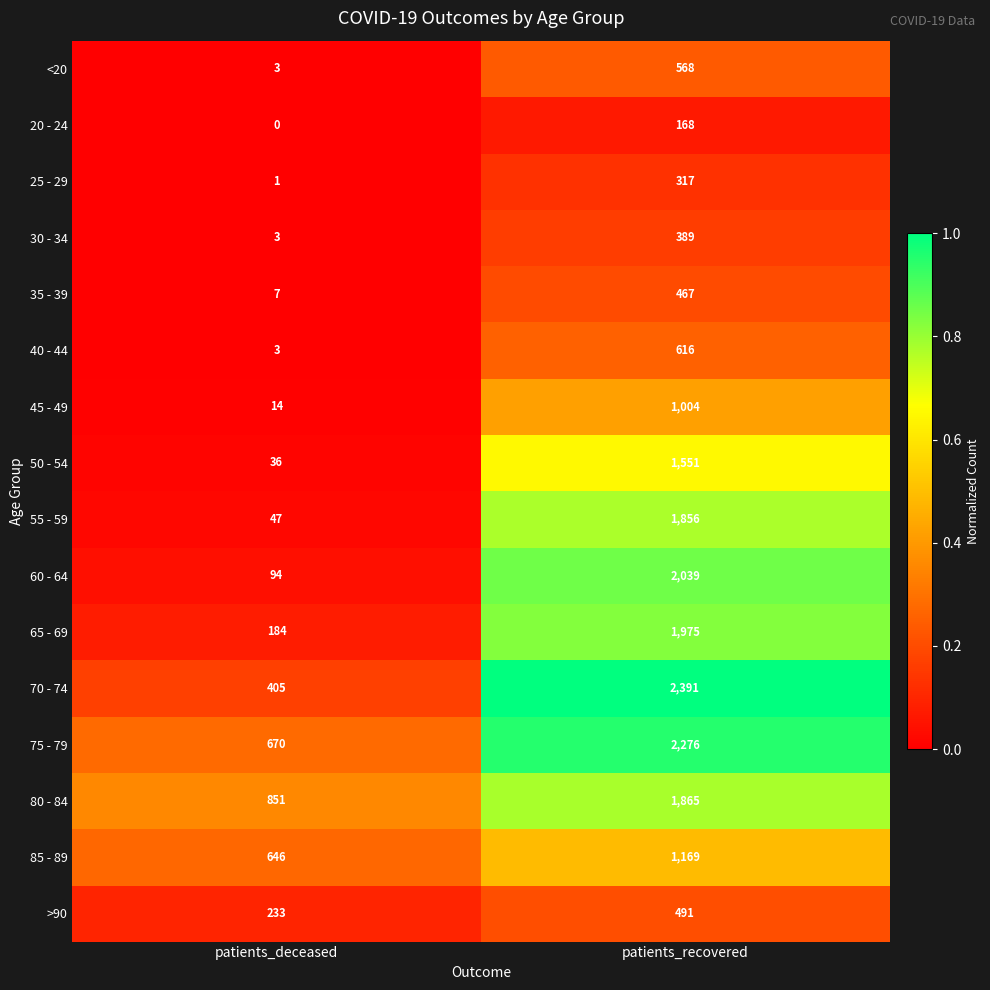

Rank the series by their maximum value, from highest to lowest.

70 - 74, 75 - 79, 60 - 64, 65 - 69, 80 - 84, 55 - 59, 50 - 54, 85 - 89, 45 - 49, 40 - 44, <20, >90, 35 - 39, 30 - 34, 25 - 29, 20 - 24